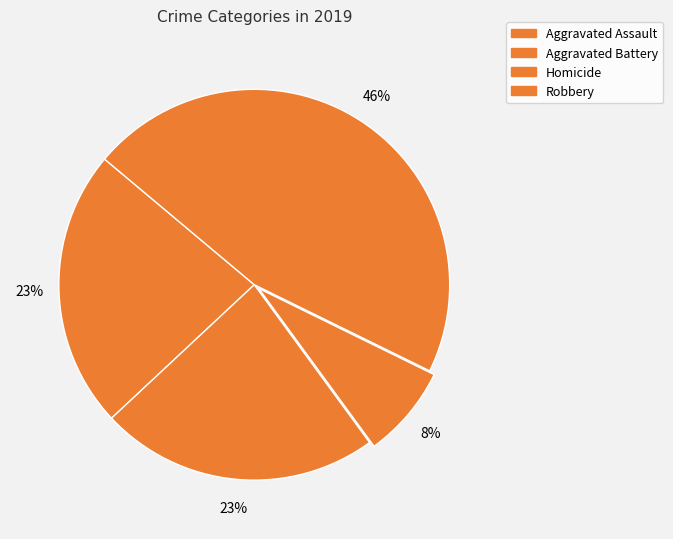

Is there any slice that represents more than half of the pie?

No